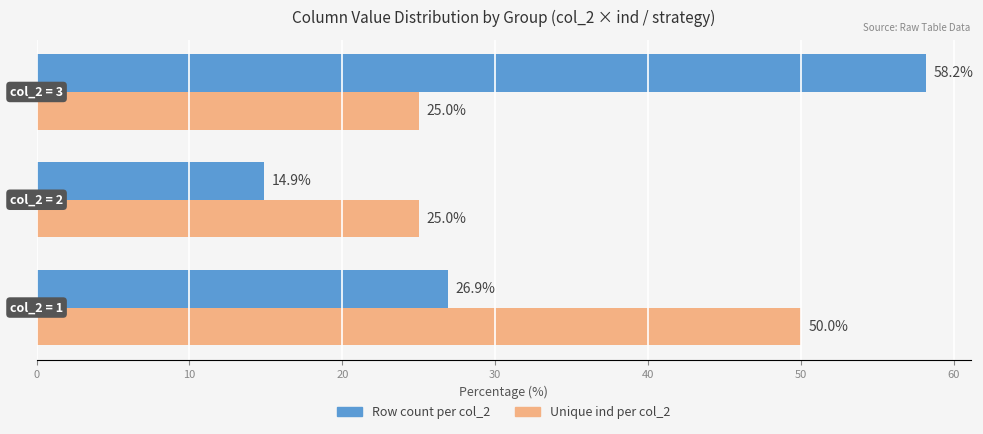

How many distinct data groups are displayed?

2